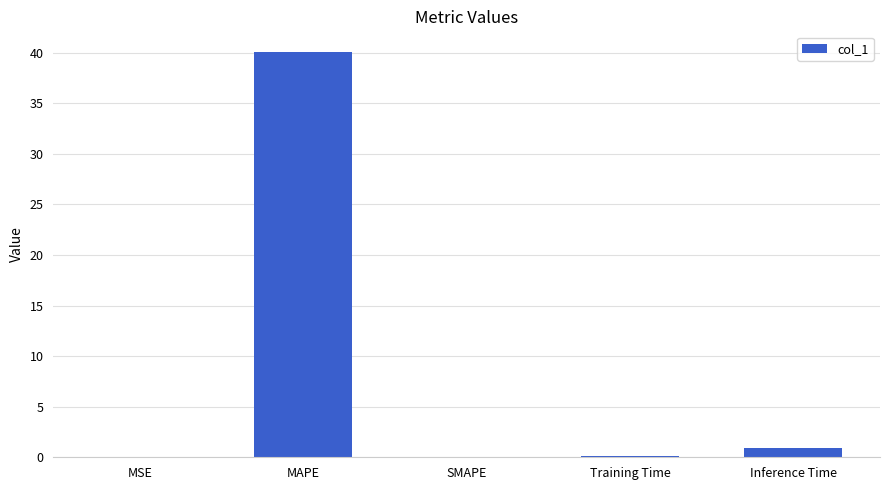

What is the difference between the values at SMAPE and Training Time?

0.2